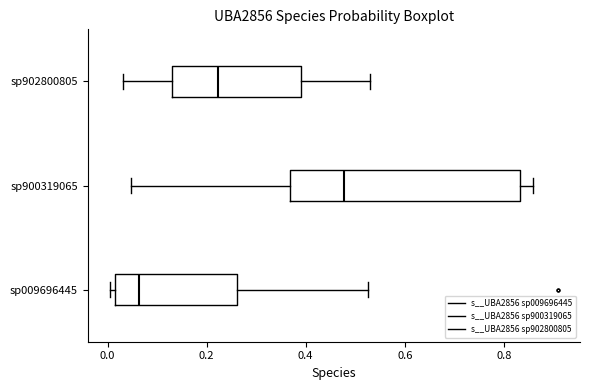

Reading bottom to top, read every box against the x-axis: the position of its median line, the range the box covers, and the ends of its whiskers. The values are not printed on the chart, so give them approximately, as read against the axis.

sp009696445: median 0.06, box 0.02 to 0.26, whiskers 0.00 to 0.52
sp900319065: median 0.48, box 0.36 to 0.84, whiskers 0.04 to 0.86
sp902800805: median 0.22, box 0.12 to 0.40, whiskers 0.04 to 0.52